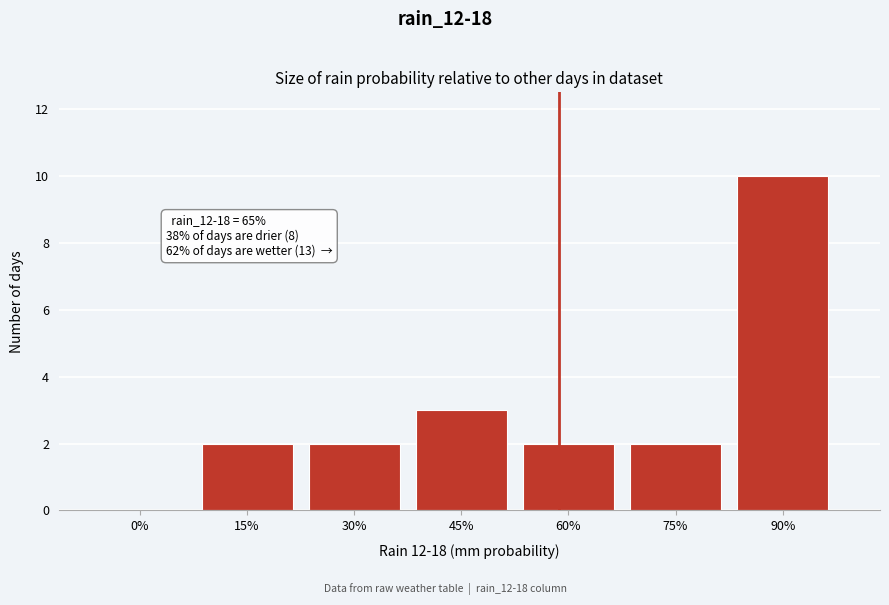

Reading left to right, transcribe all the data shown in this chart.

0%=0	15%=2	30%=2	45%=3	60%=2	75%=2	90%=10